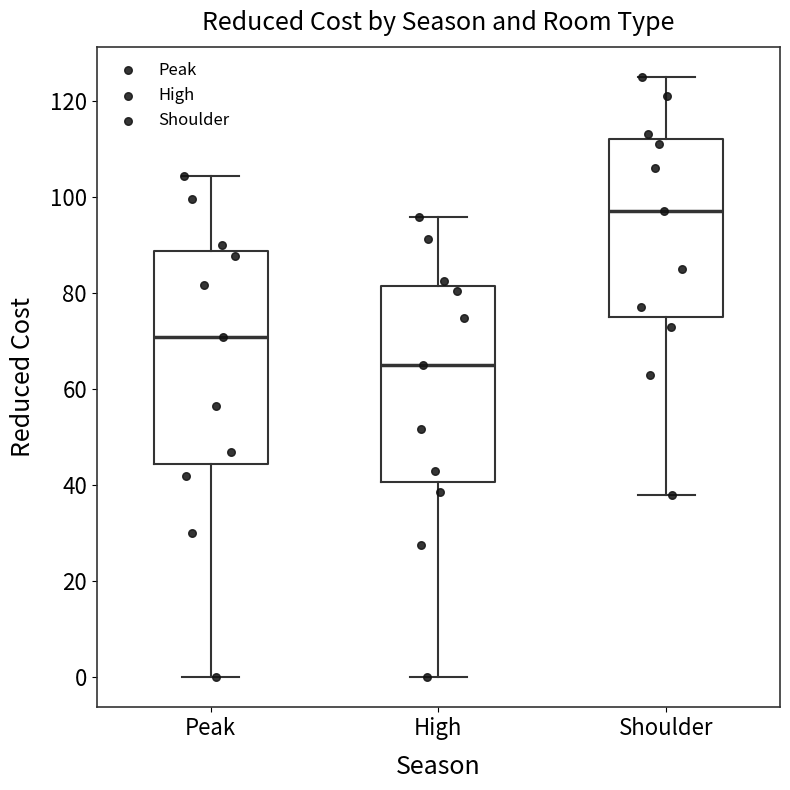

Reading left to right, transcribe this box plot: for each box, give where its median line is, the range the box spans, and where its two whiskers end, as read against the y-axis. The values are not printed on the chart, so give them approximately, as read against the axis.

Peak: median 70, box 44 to 88, whiskers 0 to 104
High: median 64, box 40 to 82, whiskers 0 to 96
Shoulder: median 98, box 76 to 112, whiskers 38 to 126